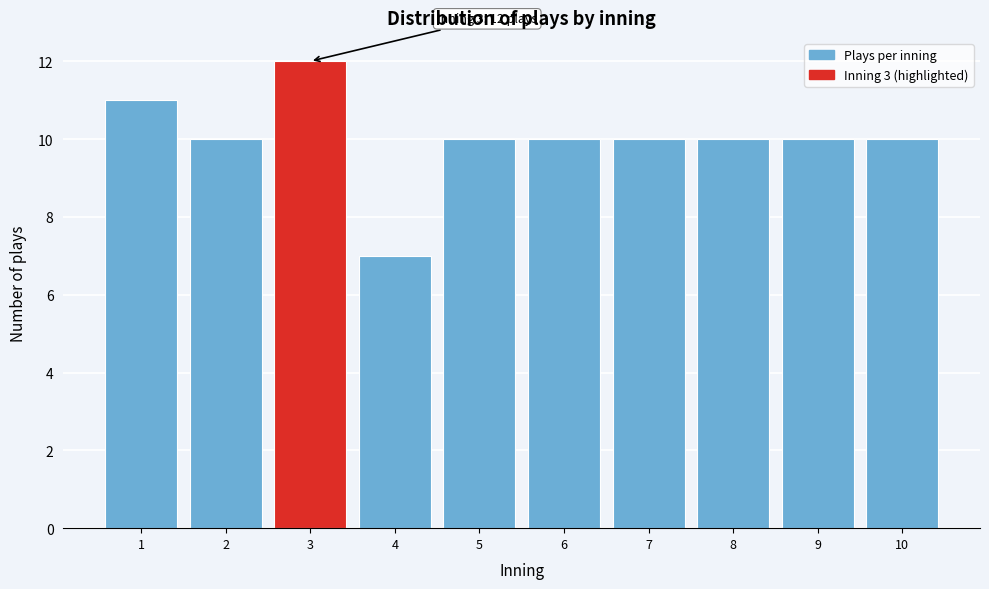

Reading left to right, what are all the values shown in this chart?

1=11	2=10	3=12	4=7	5=10	6=10	7=10	8=10	9=10	10=10